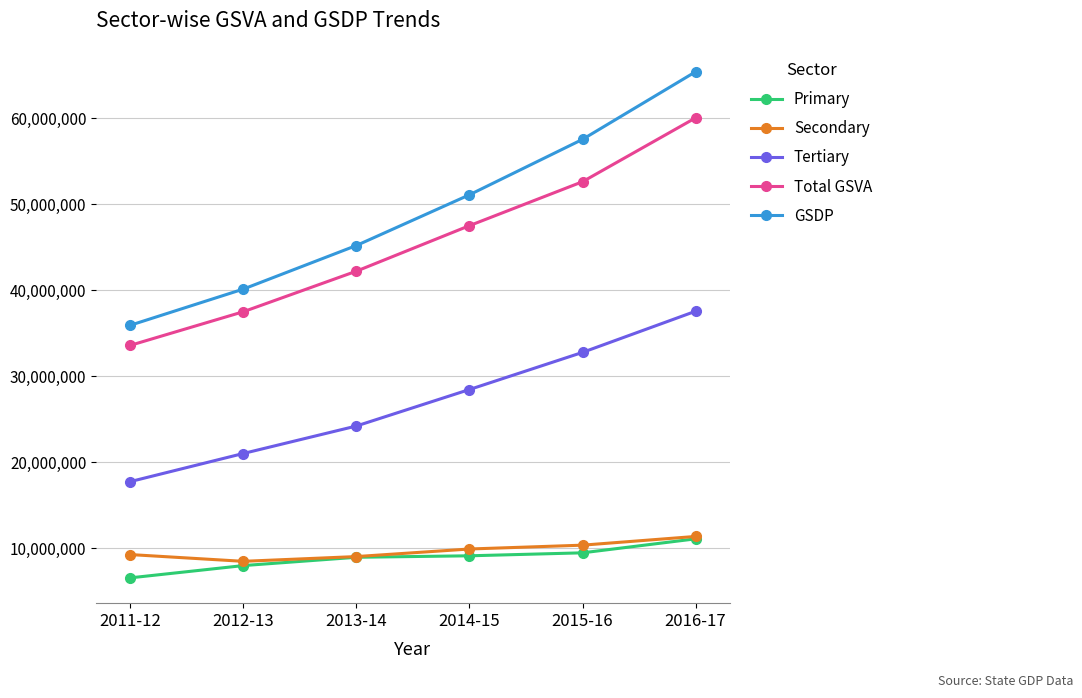

True or false: Tertiary has a value of 49059231 at 2016-17.

False